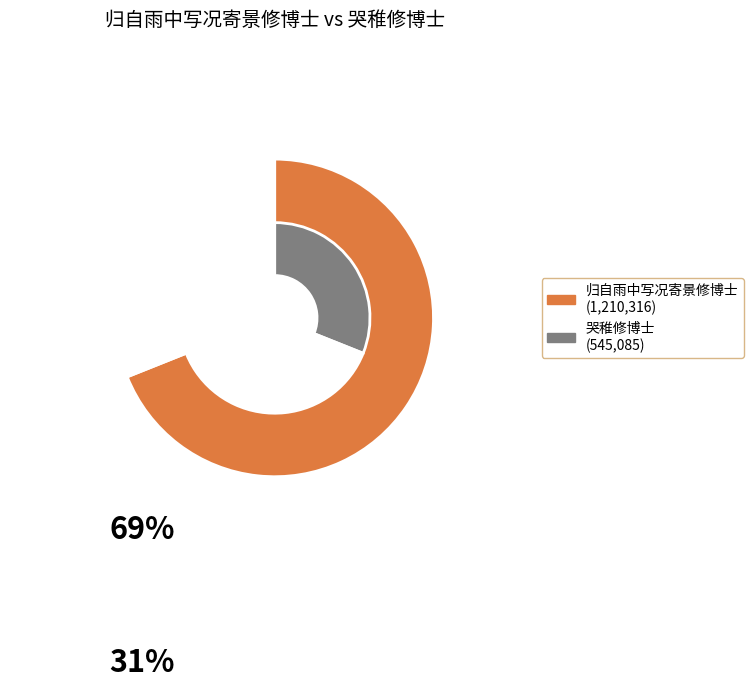

To the nearest percent, what portion does 哭稚修博士 represent?

31%